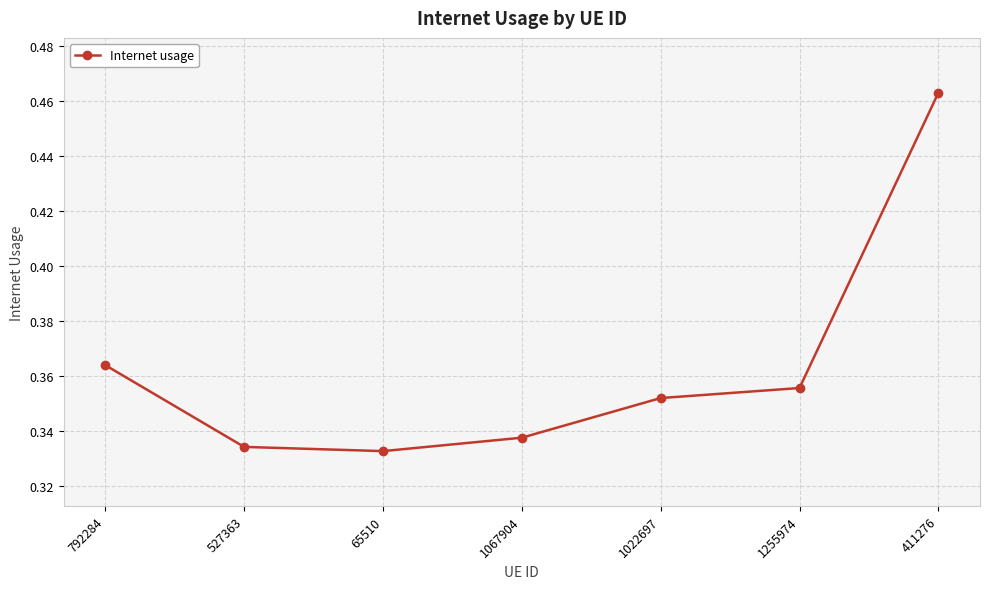

How many lines are shown in the chart?

1